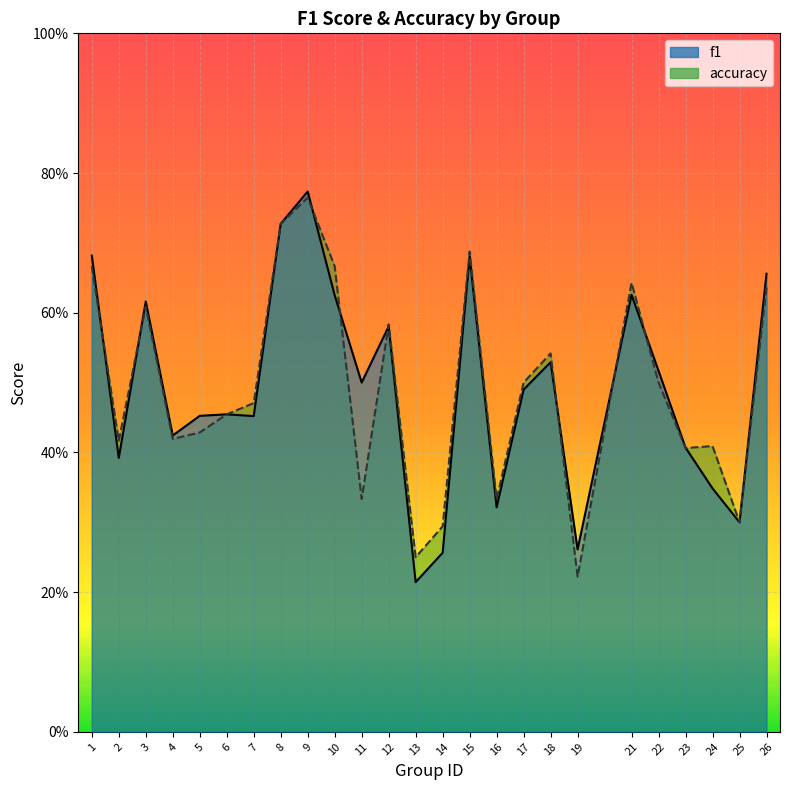

What is the total value across all series at 10?

1.3